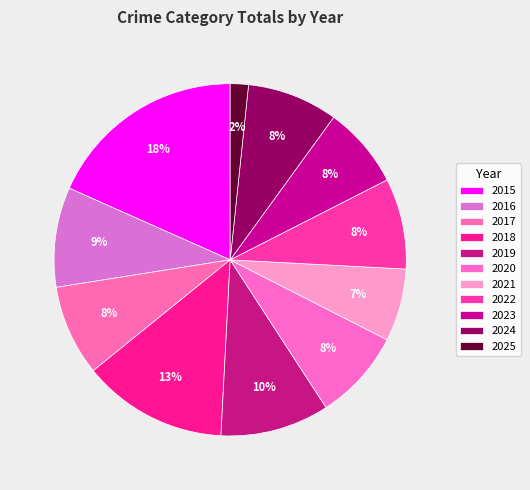

Does 2018 represent more than half of the total?

No